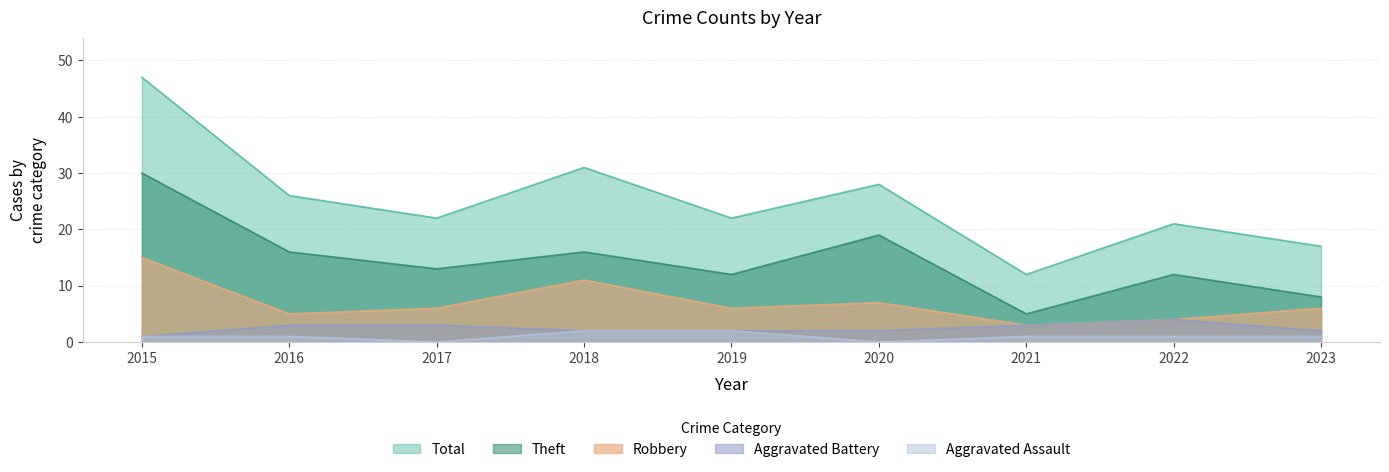

The Total series shows 21 at 2022. True or false?

True